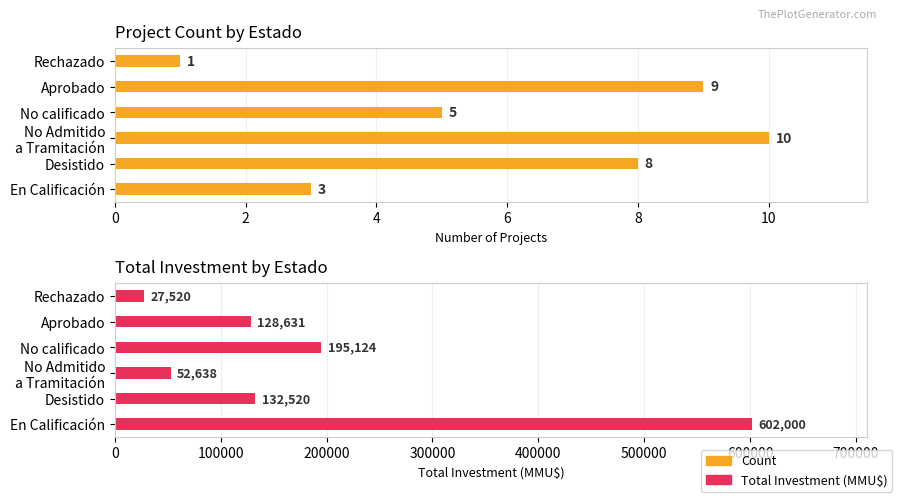

At how many categories does at least one series exceed 553376?

1